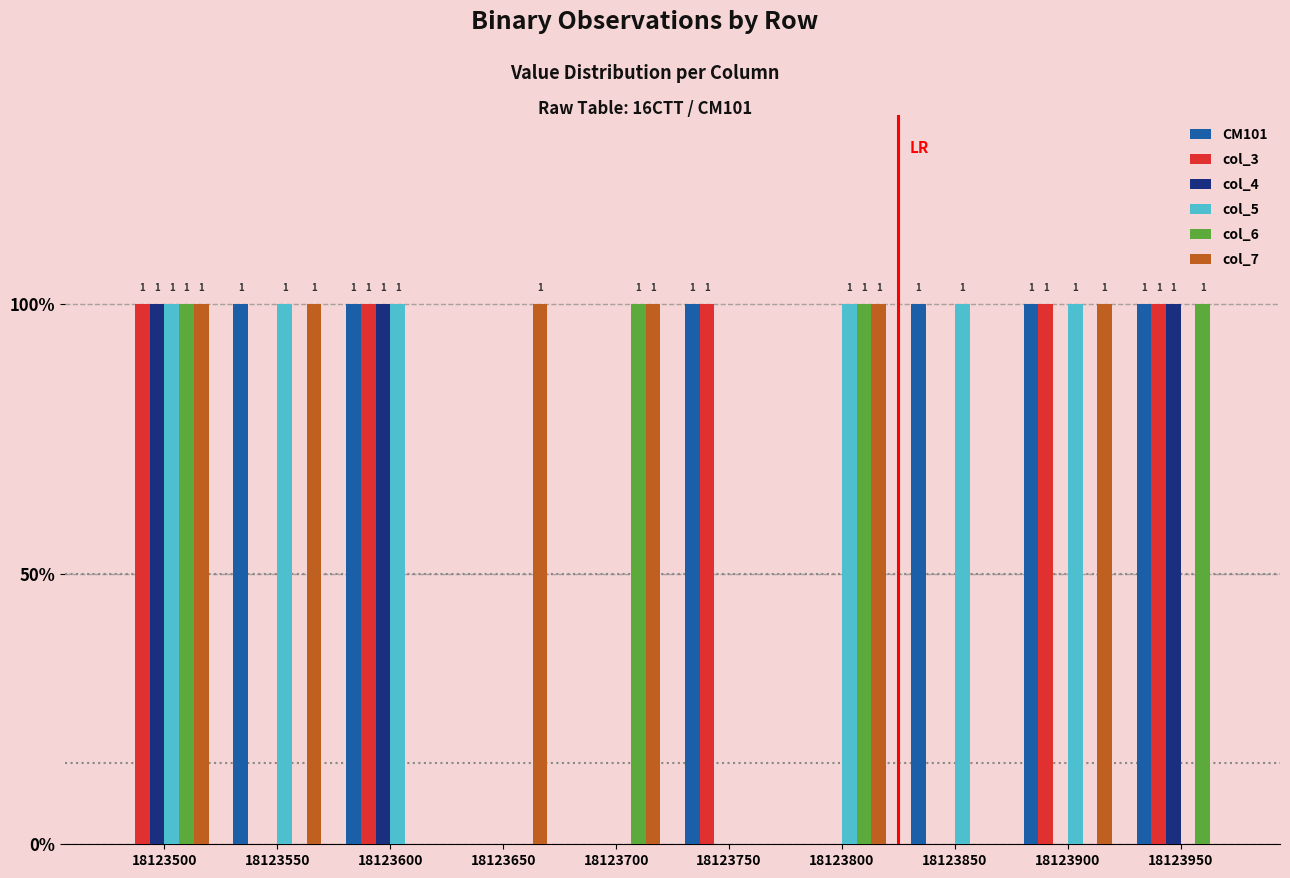

What are all the series names shown in the legend?

CM101, col_3, col_4, col_5, col_6, col_7